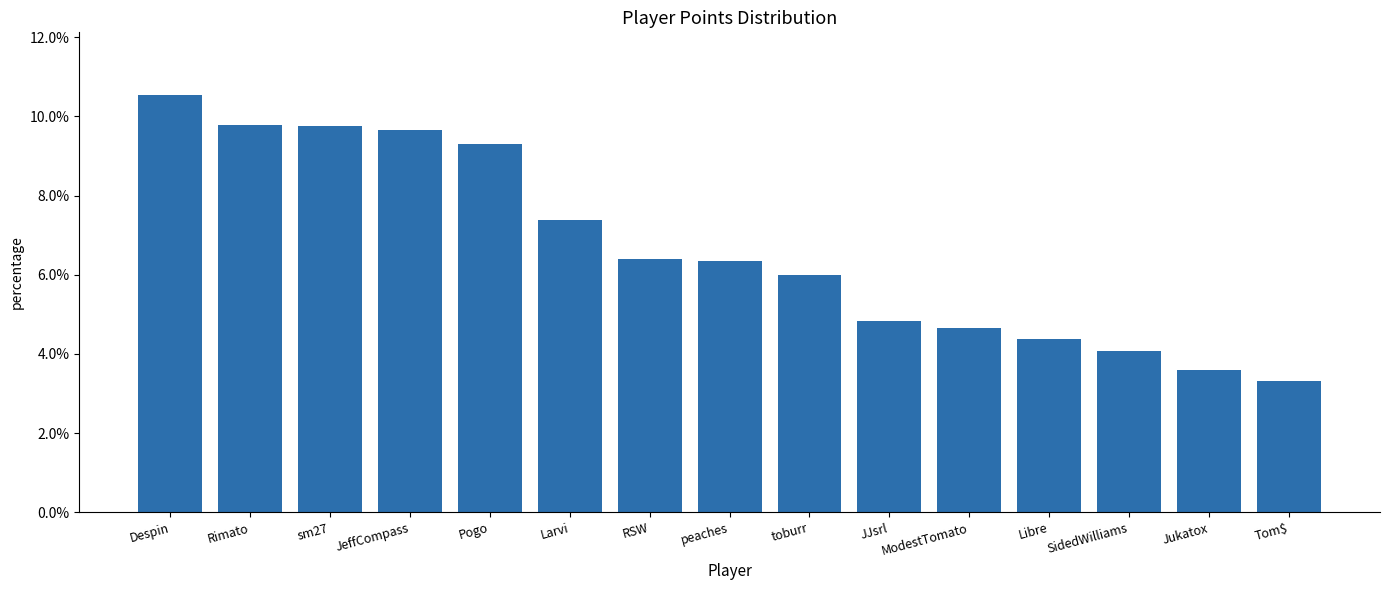

The chart shows a value of 0.1 at Larvi. True or false?

False